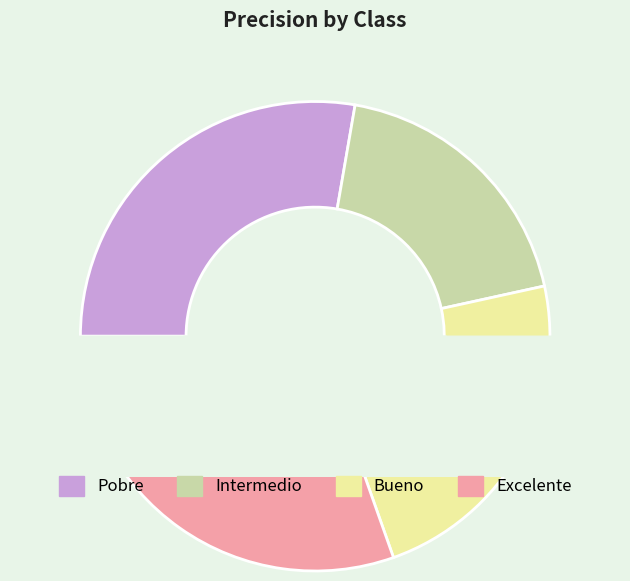

Does Intermedio account for over 50% of the chart?

No